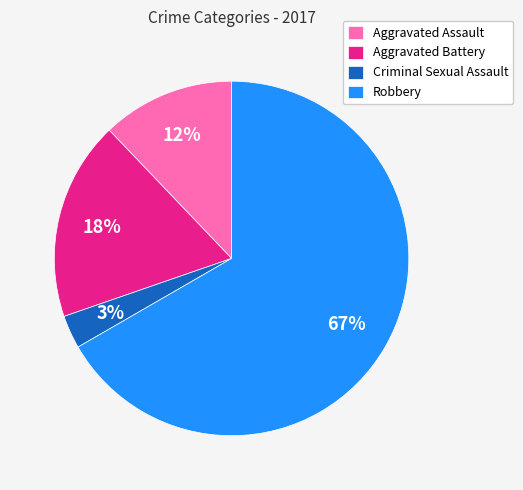

What is the majority slice?

Robbery